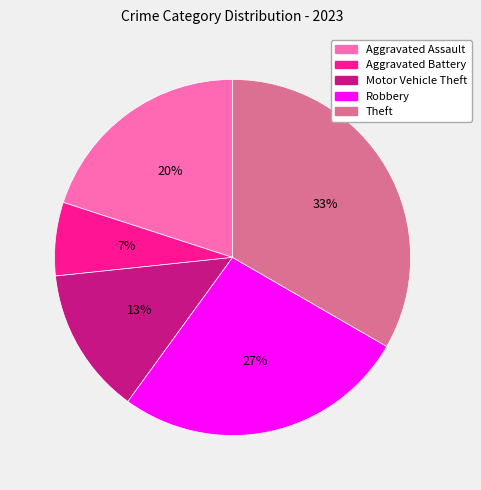

To the nearest percent, what percentage of the pie is Robbery?

27%